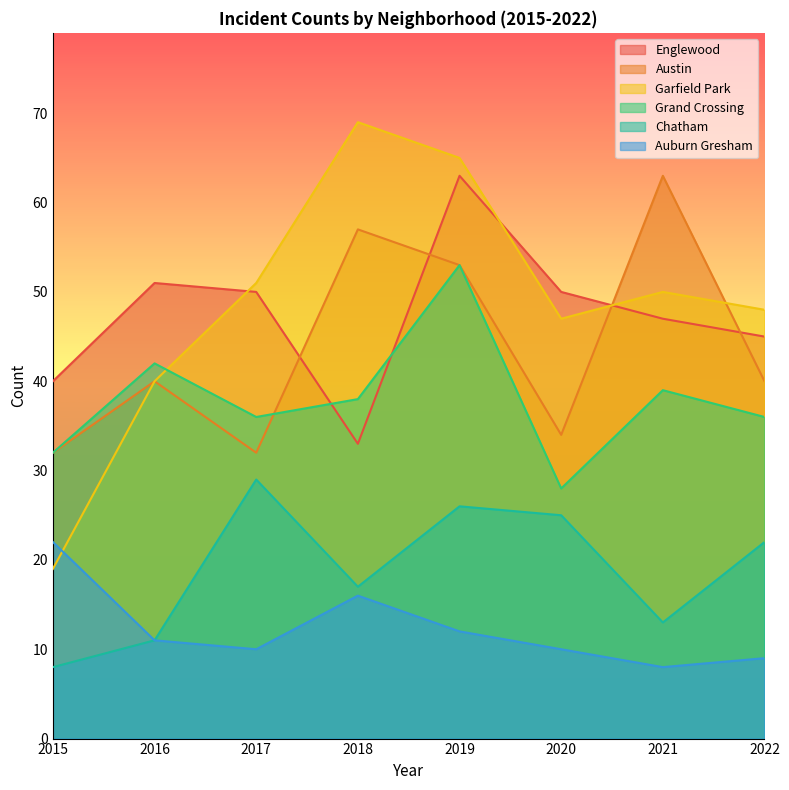

What is the spread (max minus min) of values at 2022?

39